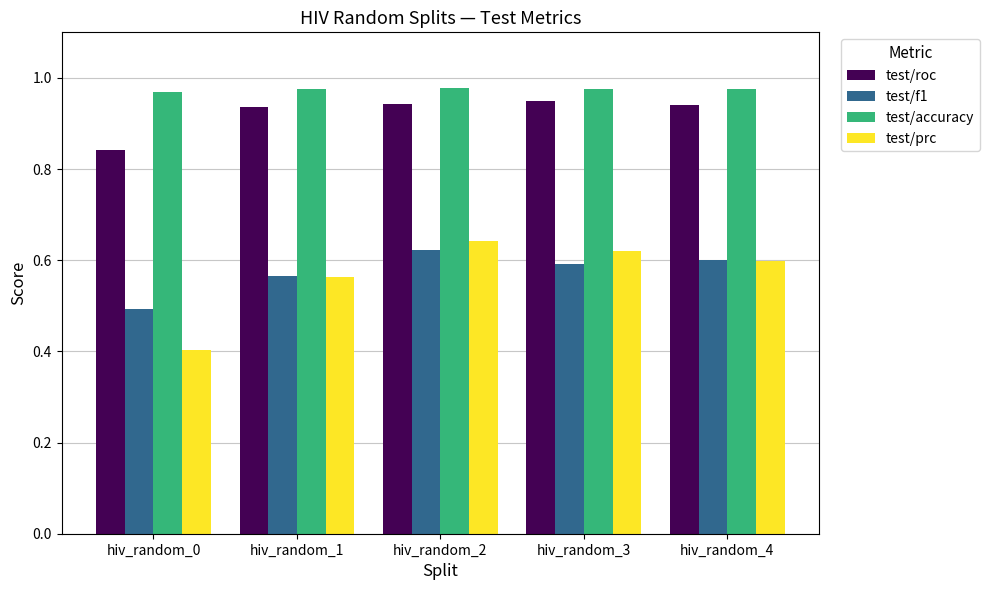

What are all the series names shown in the legend?

test/roc, test/f1, test/accuracy, test/prc